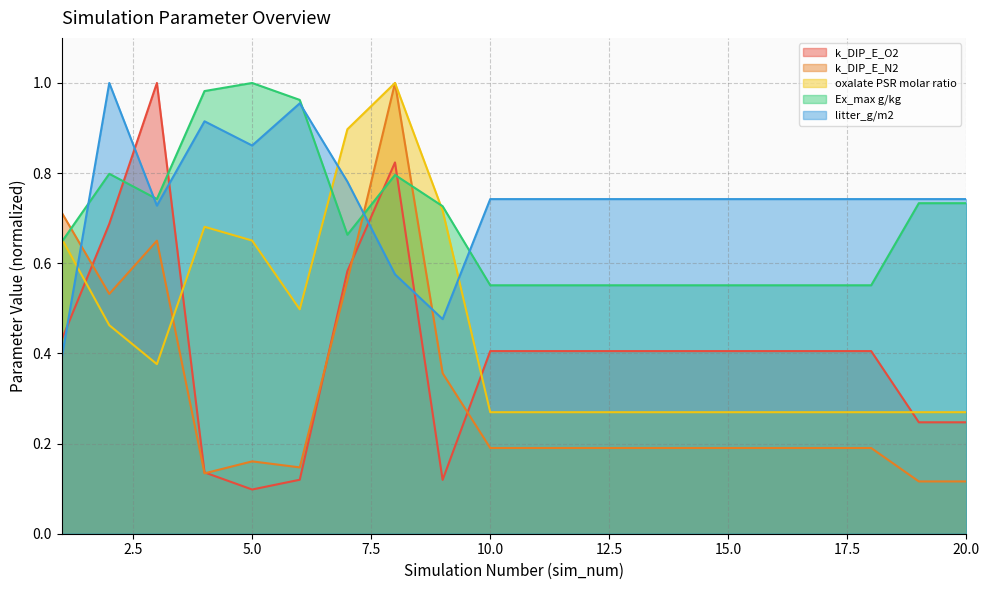

What is the difference between the second highest and second lowest values in the Ex_max g/kg series?

0.4